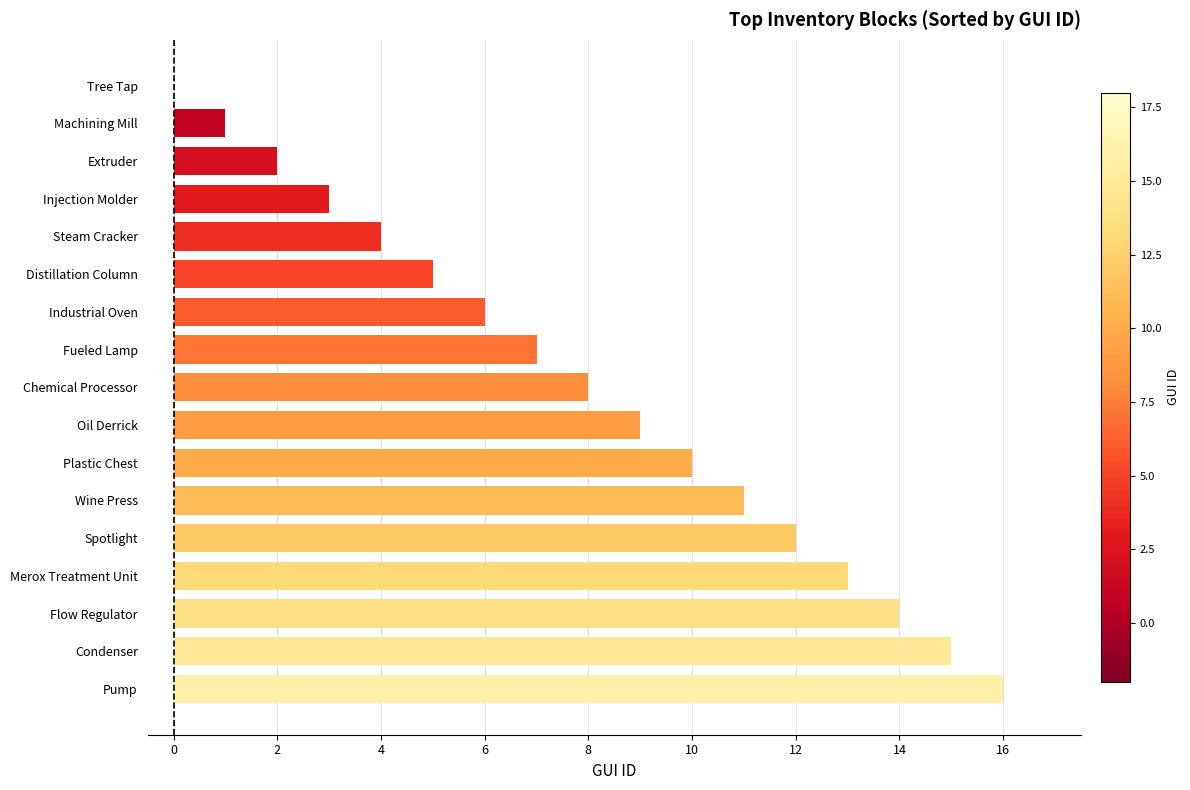

What is the greatest value displayed?

16